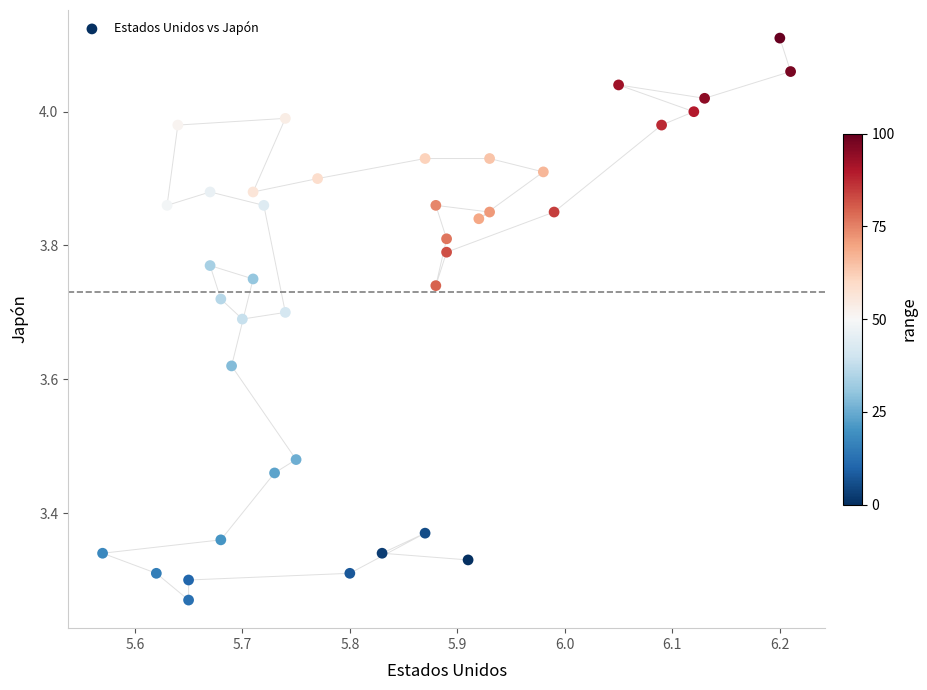

What is the range of Y values (max minus min)?

0.8